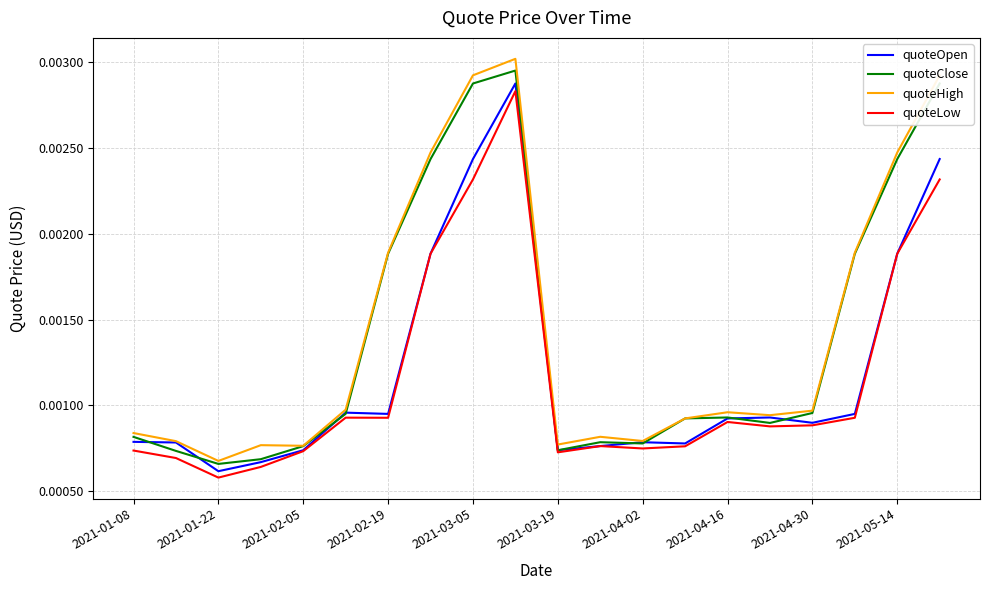

Where is the first local minimum for quoteHigh?

2021-01-22